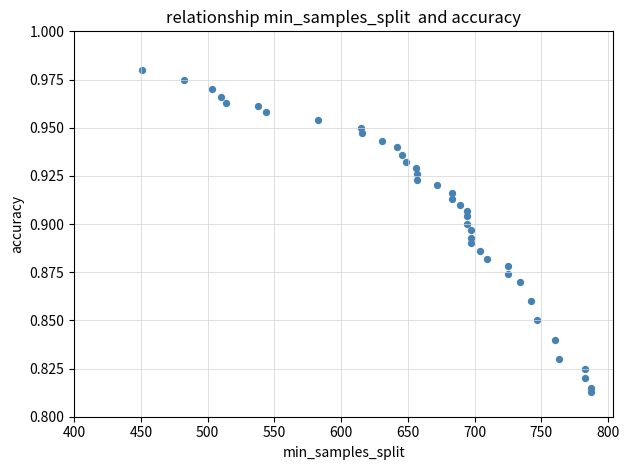

What is the range of X values (max minus min)?

336.0